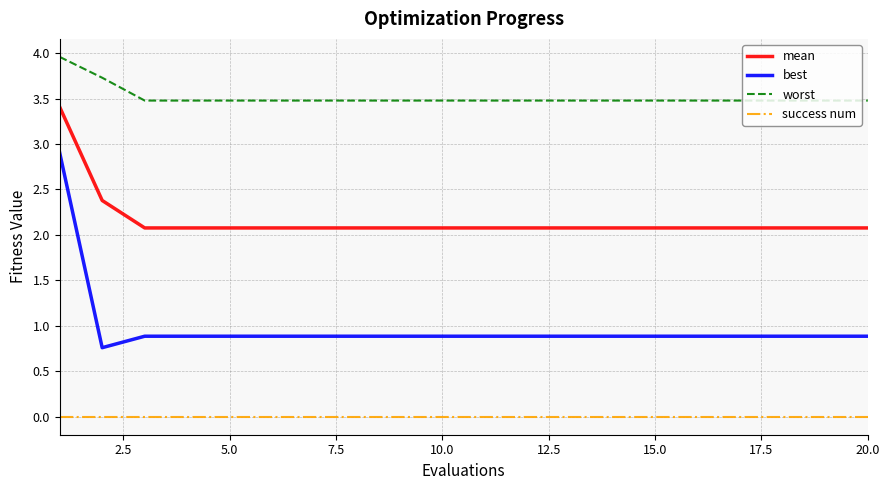

What is the average value of the best series?

1.0